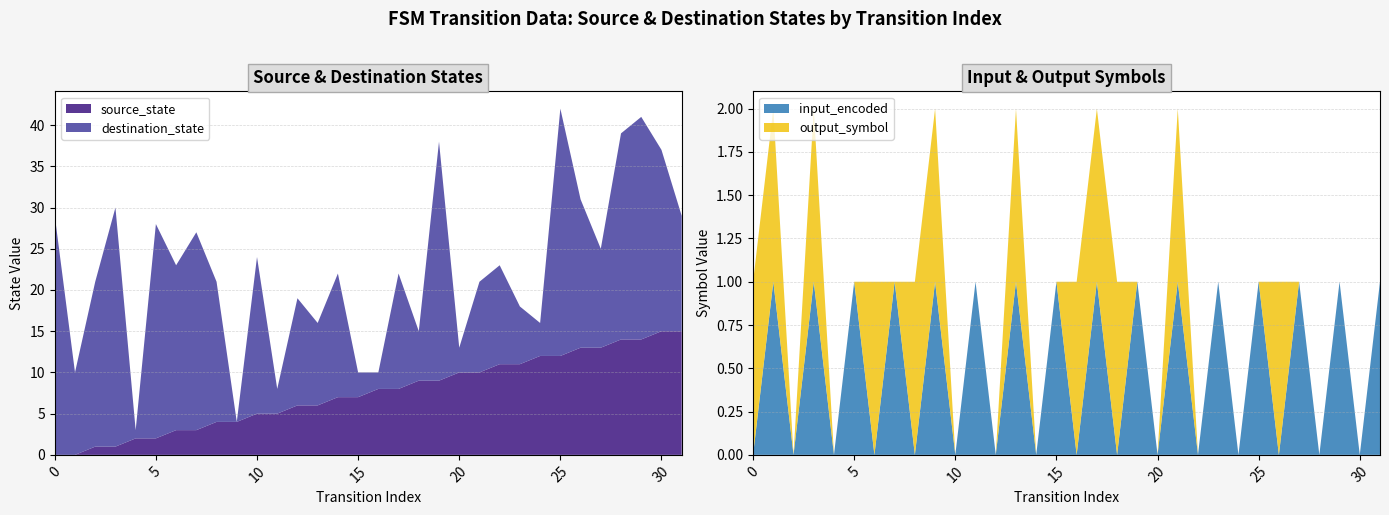

Reading left to right, list all the values displayed in this chart.

source_state: 0=0	1=0	2=1	3=1	4=2	5=2	6=3	7=3	8=4	9=4	10=5	11=5	12=6	13=6	14=7	15=7	16=8	17=8	18=9	19=9	20=10	21=10	22=11	23=11	24=12	25=12	26=13	27=13	28=14	29=14	30=15	31=15
destination_state: 0=29	1=10	2=20	3=29	4=1	5=26	6=20	7=24	8=17	9=0	10=19	11=3	12=13	13=10	14=15	15=3	16=2	17=14	18=6	19=29	20=3	21=11	22=12	23=7	24=4	25=30	26=18	27=12	28=25	29=27	30=22	31=14
input_num_encoded: 0=0	1=1	2=0	3=1	4=0	5=1	6=0	7=1	8=0	9=1	10=0	11=1	12=0	13=1	14=0	15=1	16=0	17=1	18=0	19=1	20=0	21=1	22=0	23=1	24=0	25=1	26=0	27=1	28=0	29=1	30=0	31=1
output_symbol: 0=1	1=1	2=0	3=1	4=0	5=0	6=1	7=0	8=1	9=1	10=0	11=0	12=0	13=1	14=0	15=0	16=1	17=1	18=1	19=0	20=0	21=1	22=0	23=0	24=0	25=0	26=1	27=0	28=0	29=0	30=0	31=0